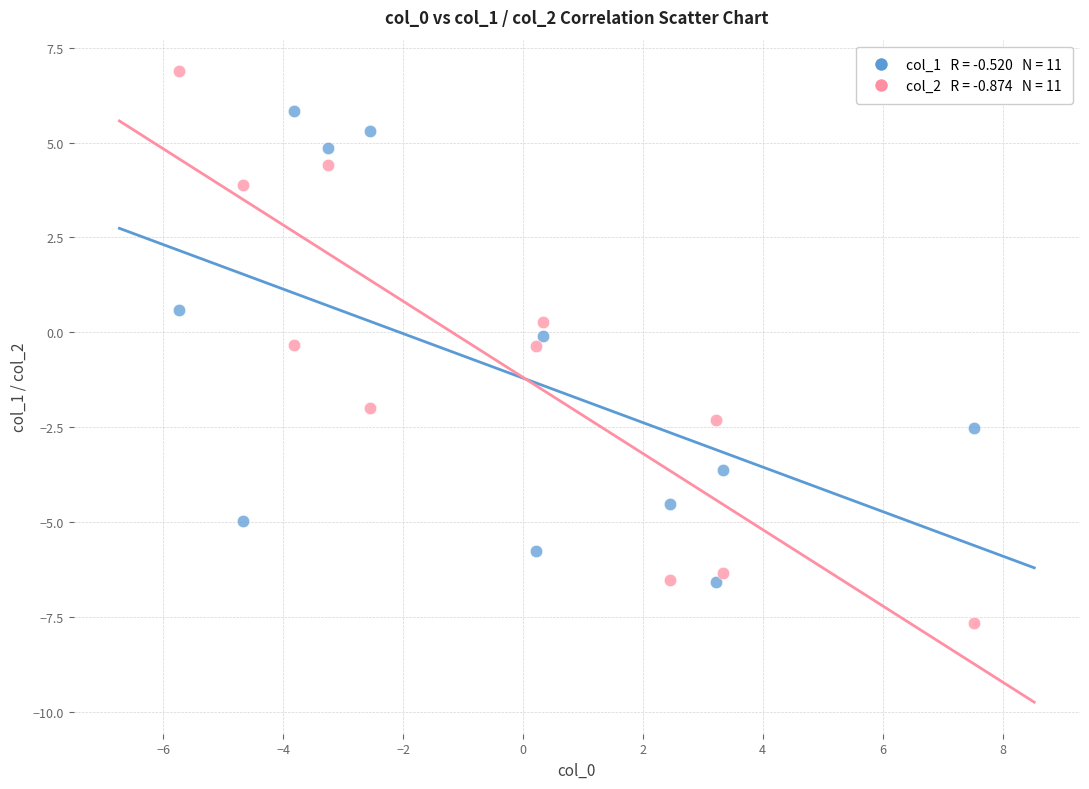

Across all data points, what is the range of Y values (max minus min)?

14.5